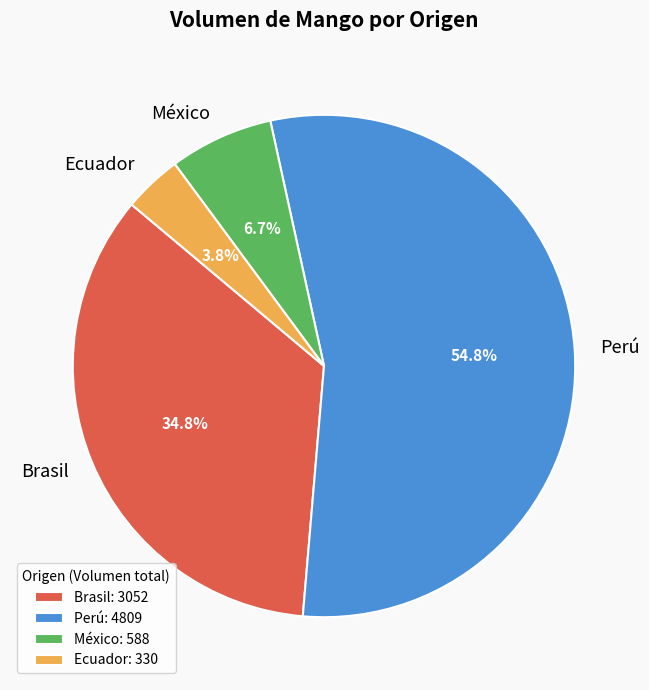

Which has a higher value, Perú or México?

Perú